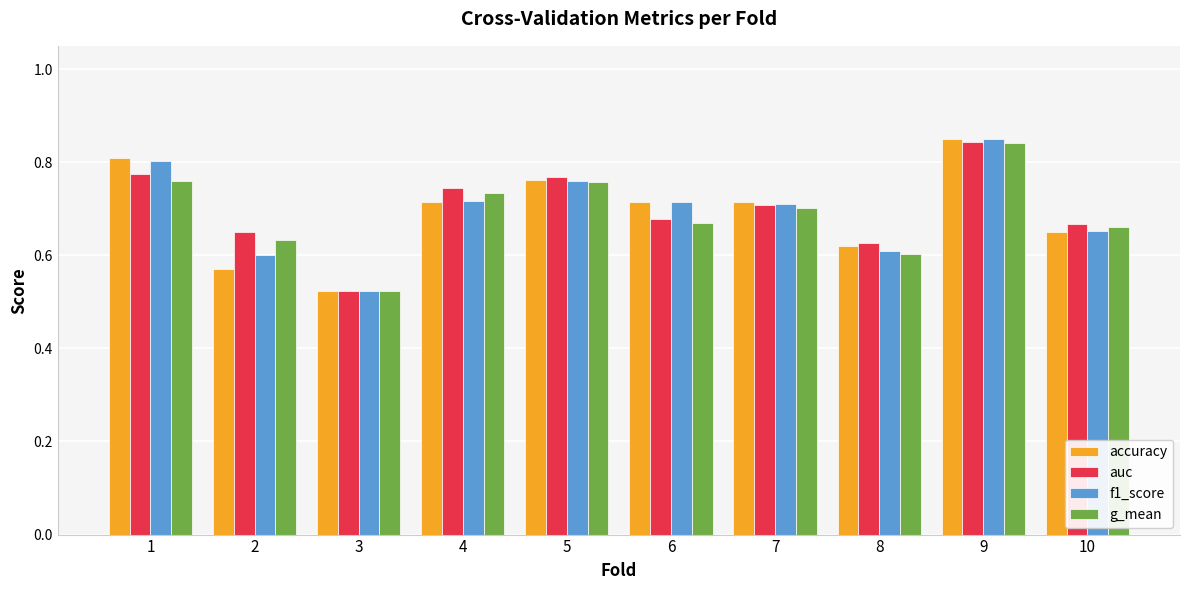

What is the sum of all g_mean values?

6.9